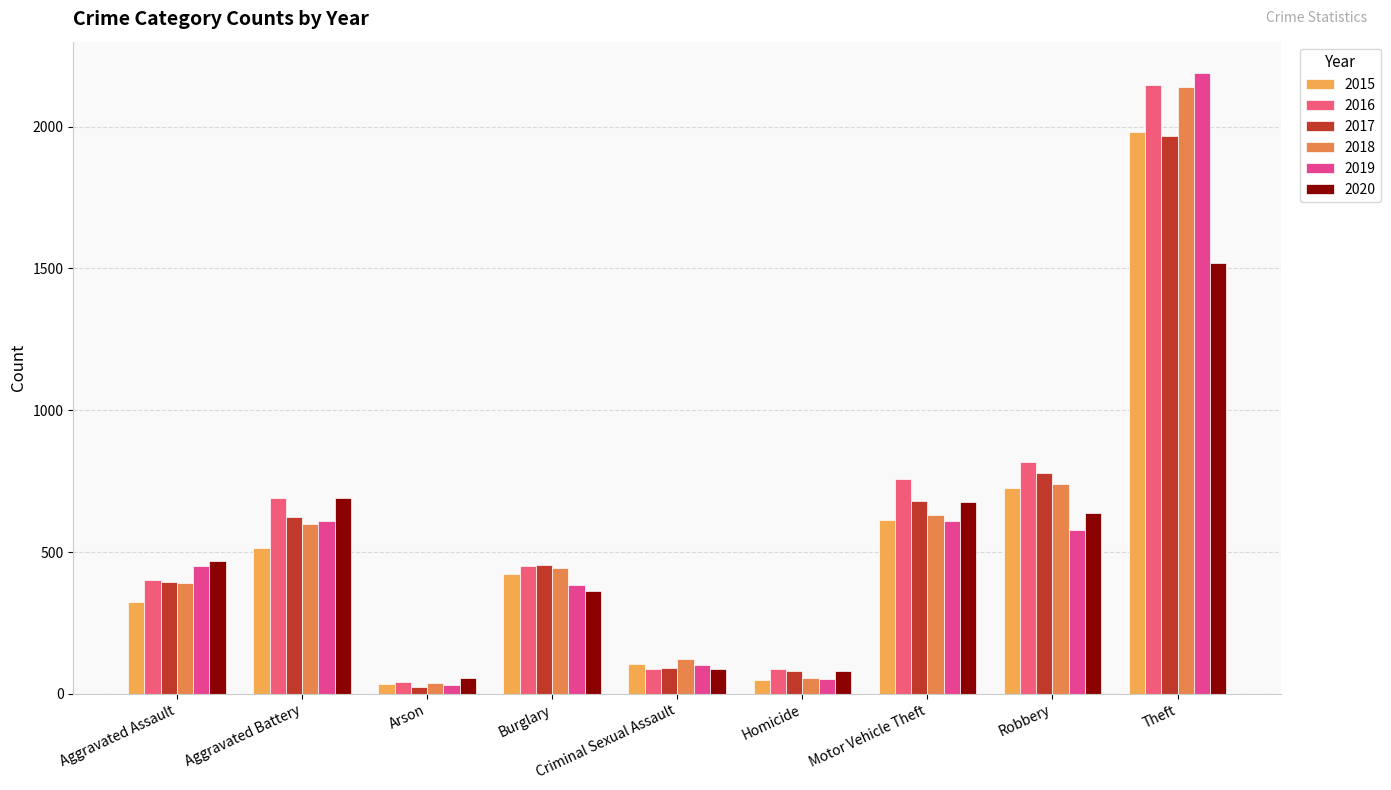

What is the highest value of the 2016 series?

2148